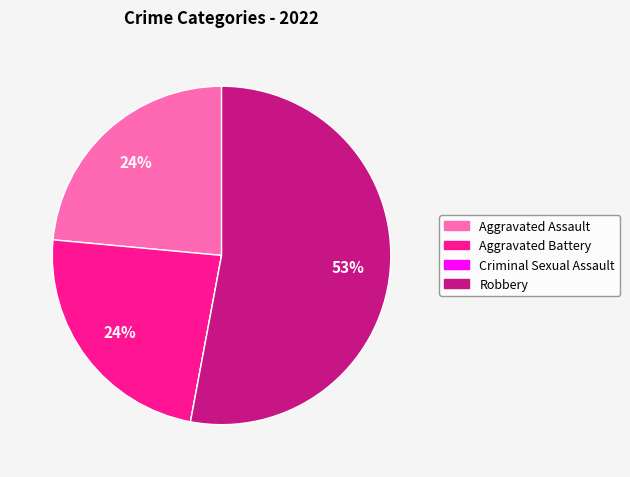

Which category has the biggest portion of the pie?

Robbery